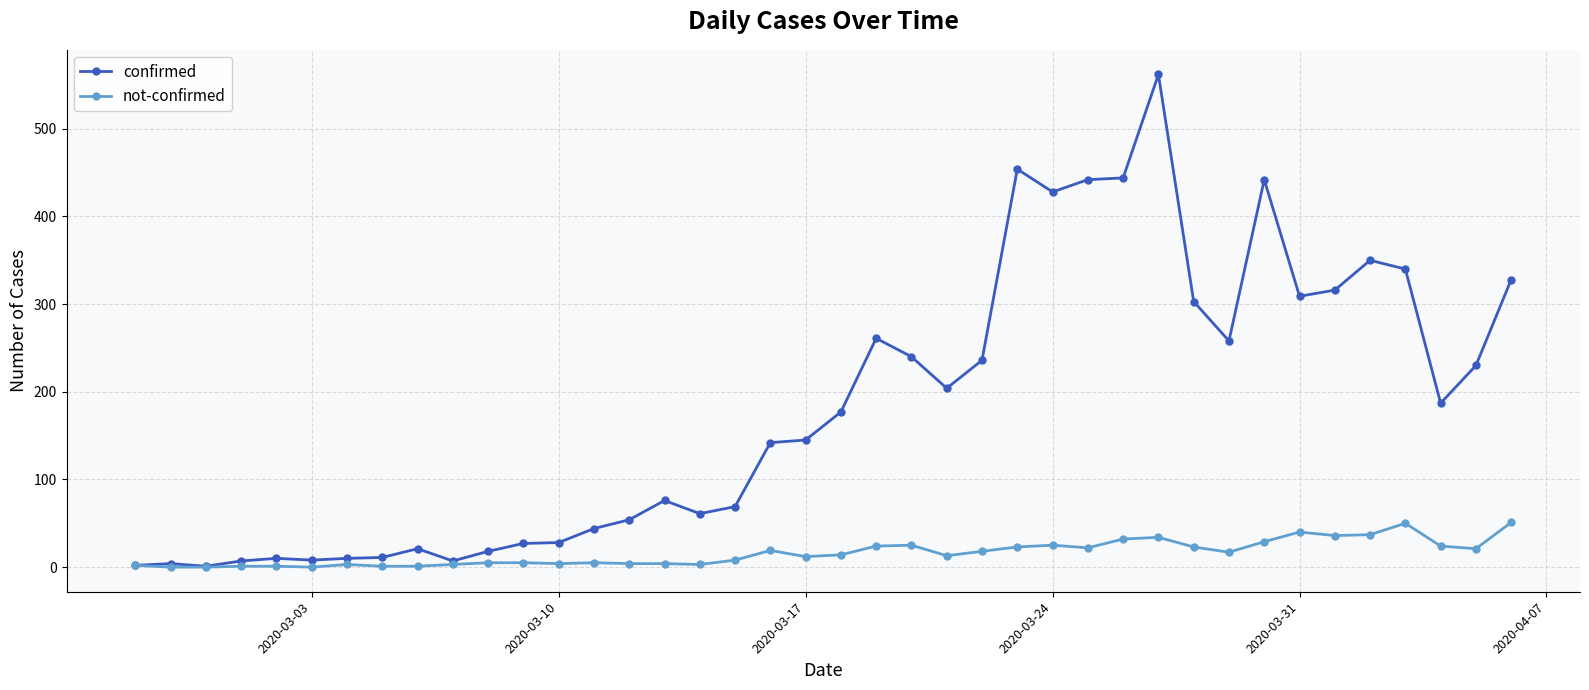

Rank the series by their maximum value, from highest to lowest.

confirmed, not-confirmed